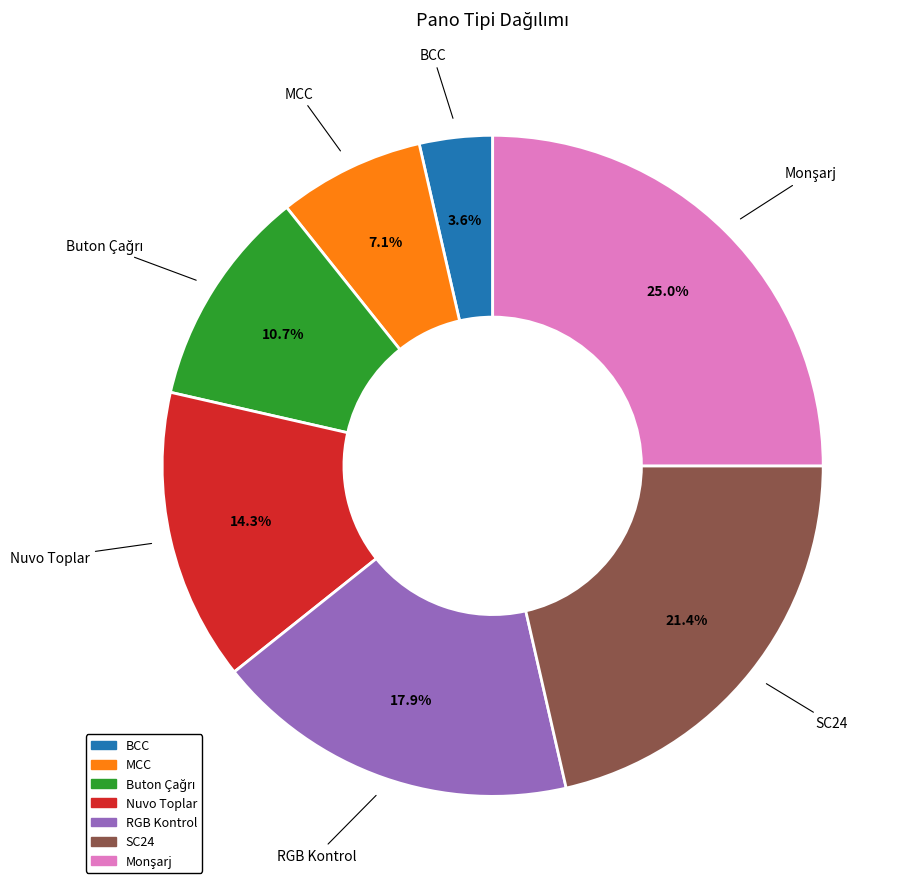

To the nearest percent, what is the average slice percentage?

14%